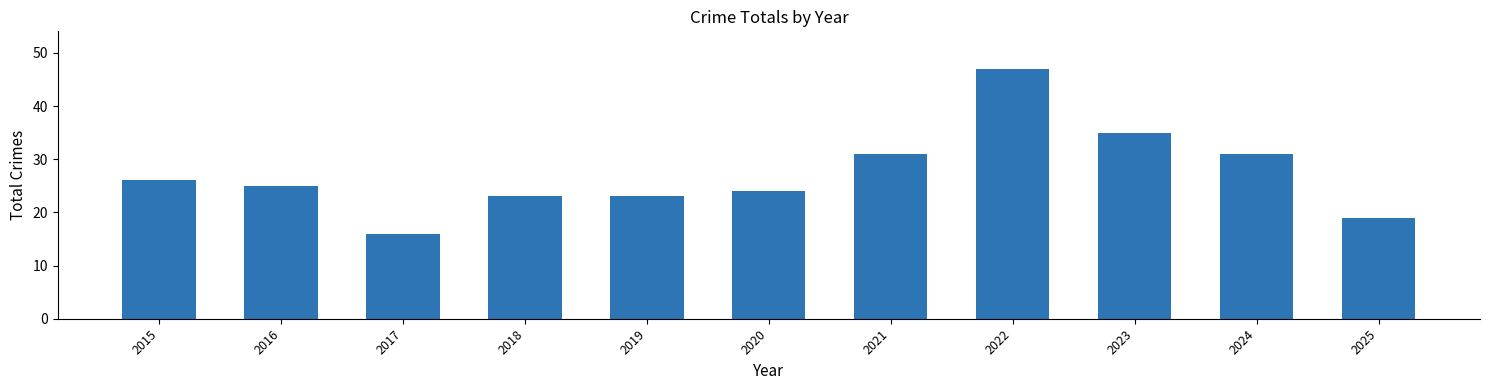

How many series are shown in this chart?

1